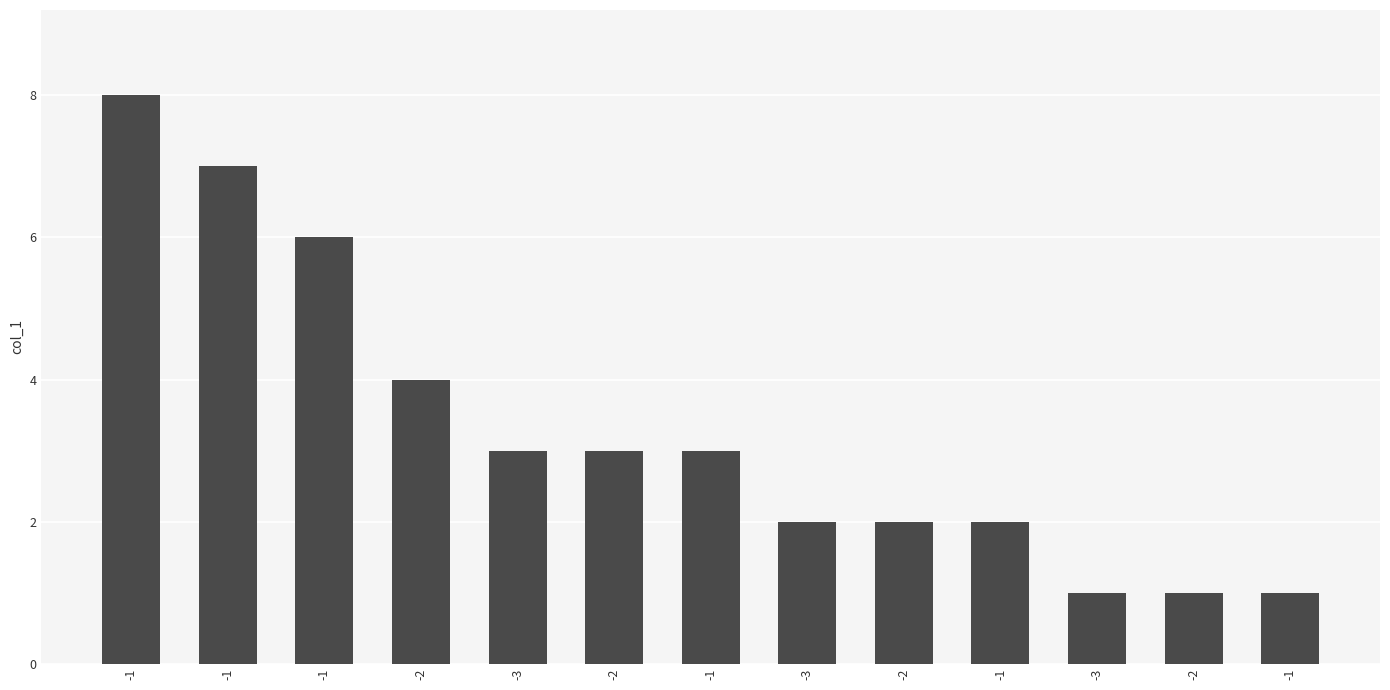

Rank the categories by value from highest to lowest.

-1, -1, -1, -2, -3, -2, -1, -3, -2, -1, -3, -2, -1